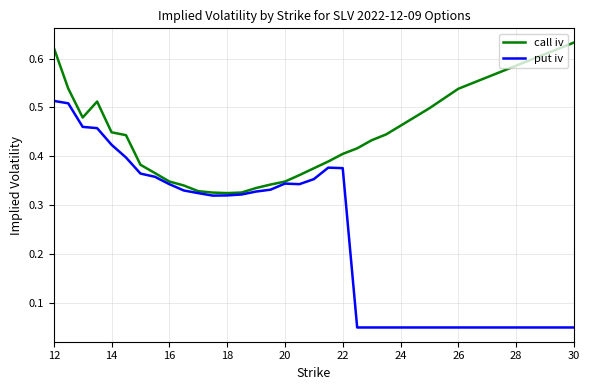

Rank the series by their average value, from lowest to highest.

put iv, call iv